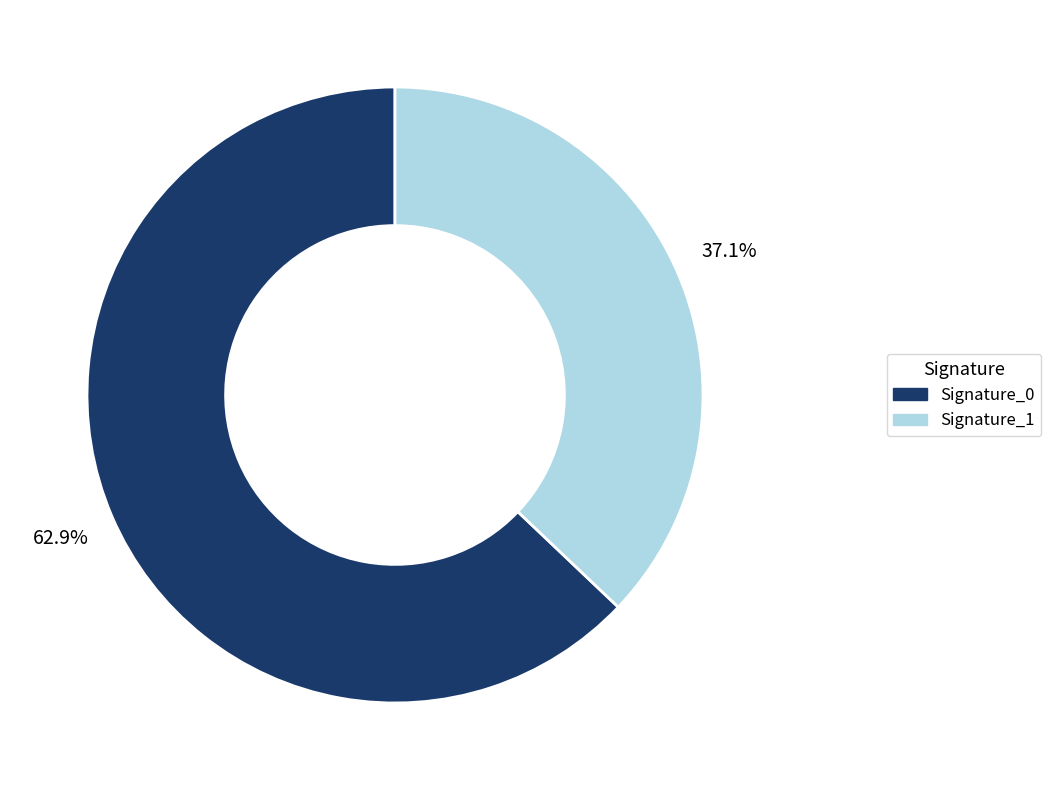

Which slice is the smallest?

Signature_1